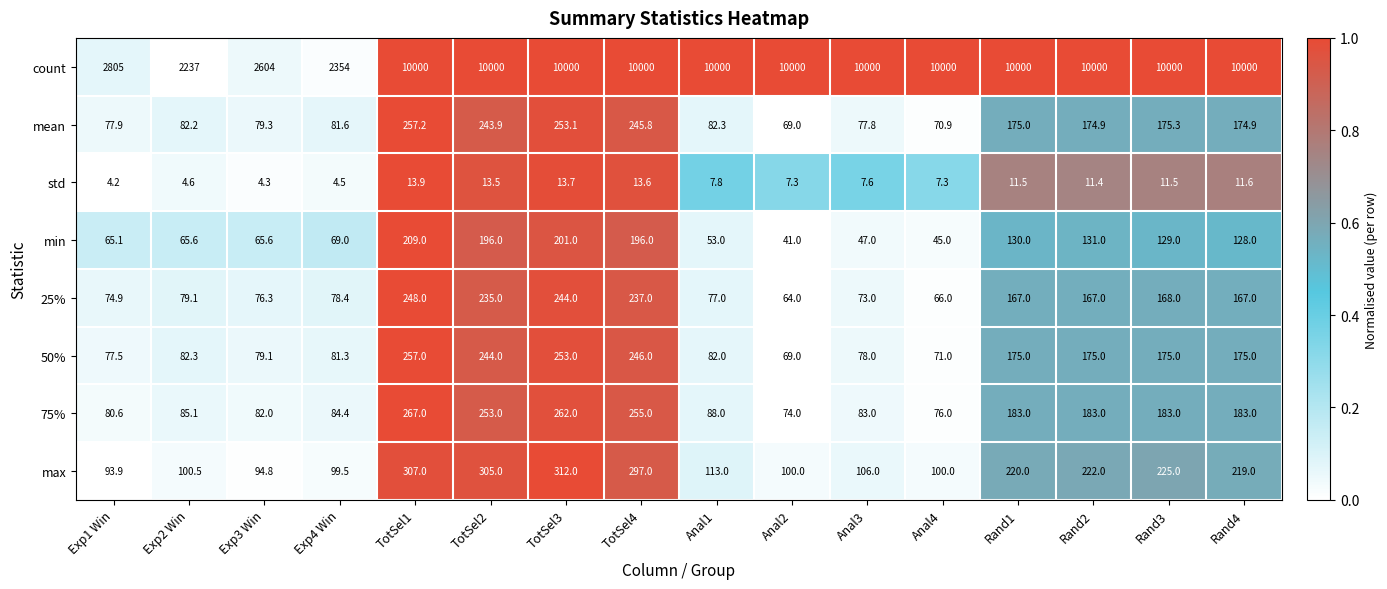

What is the difference between the maximum and minimum values in the min series?

168.0